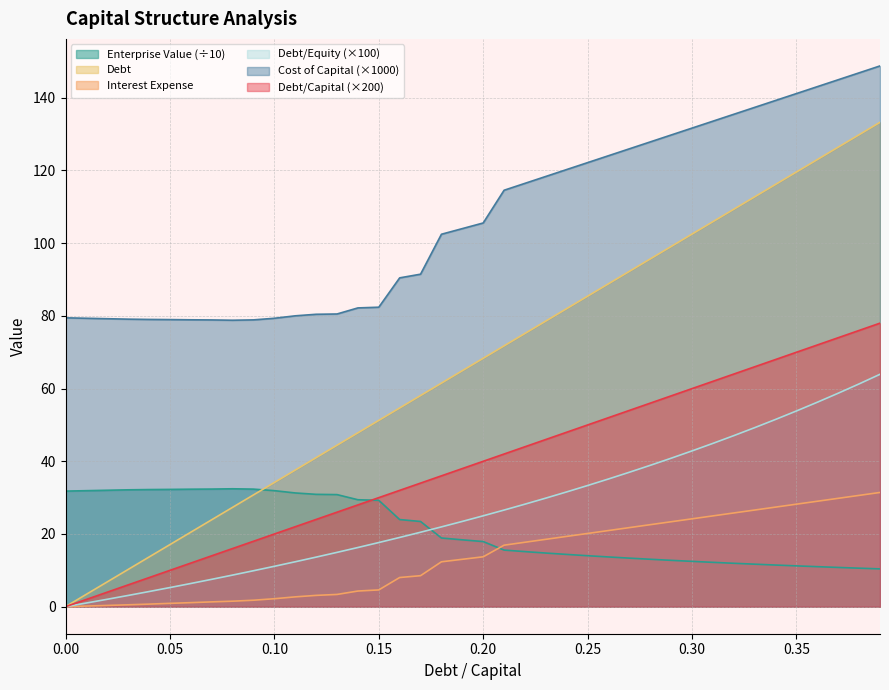

What is the label of the 12th point from the left?

0.11